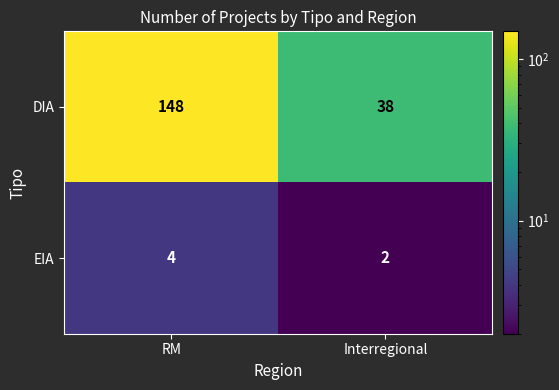

Which category has the lowest value across all series?

Interregional